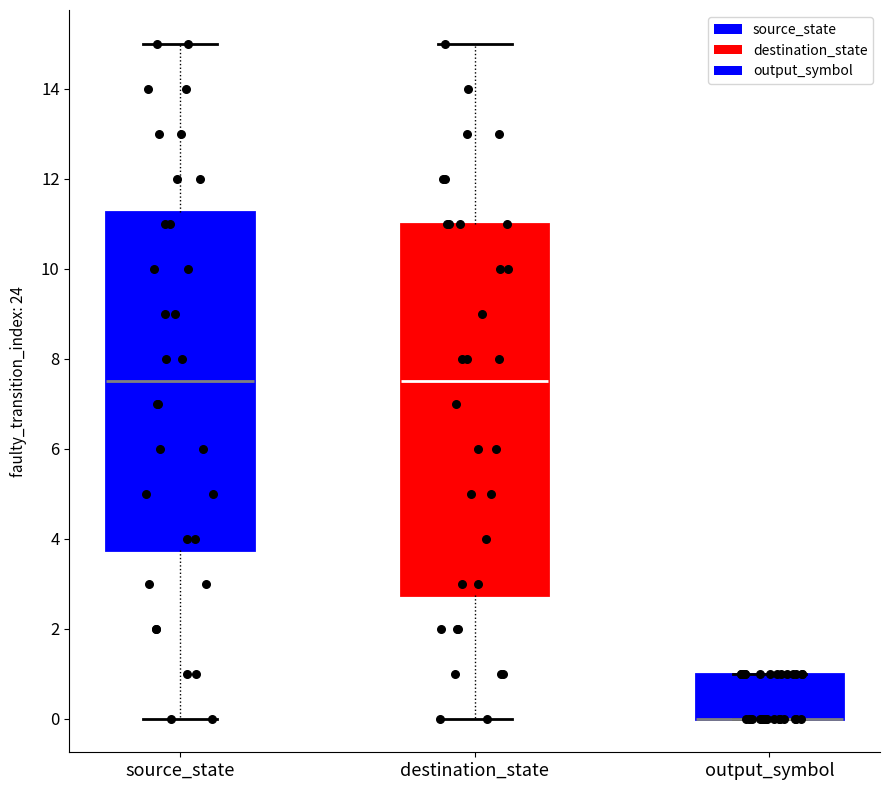

Reading left to right, read every box against the y-axis: the position of its median line, the range the box covers, and the ends of its whiskers. The values are not printed on the chart, so give them approximately, as read against the axis.

source_state: median 7.6, box 3.8 to 11.2, whiskers 0.0 to 15.0
destination_state: median 7.6, box 2.8 to 11.0, whiskers 0.0 to 15.0
output_symbol: median 0.0 (drawn on the box's lower edge), box 0.0 to 1.0, whiskers 0.0 to 1.0